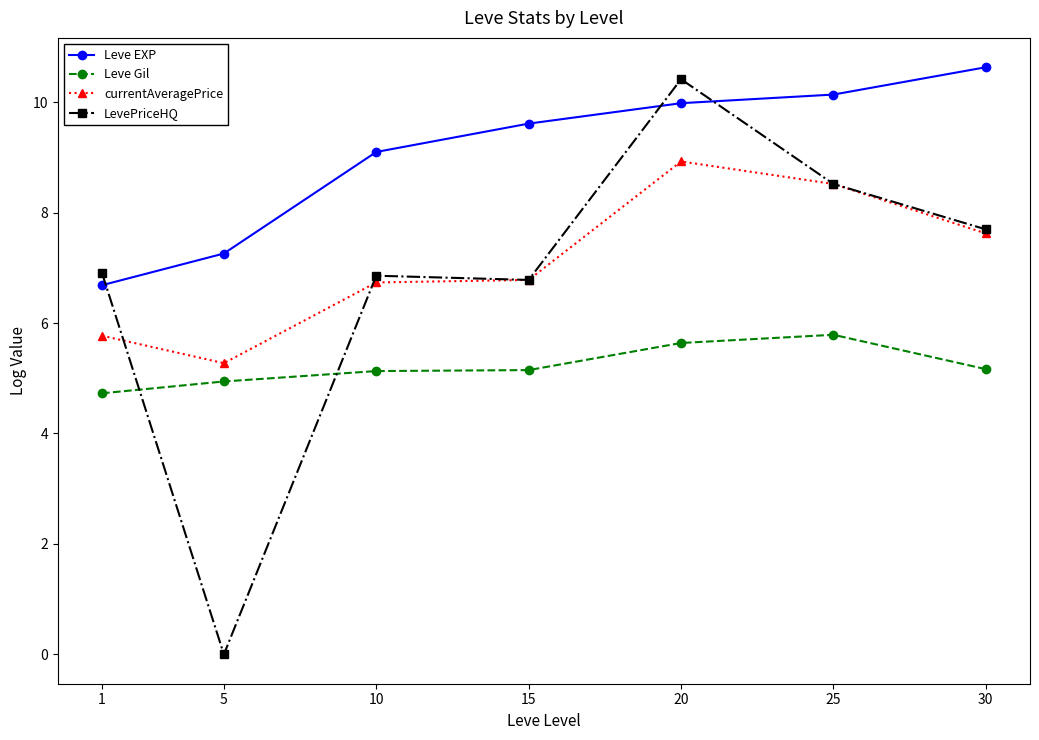

True or false: Leve EXP and Leve Gil cross at least once.

False